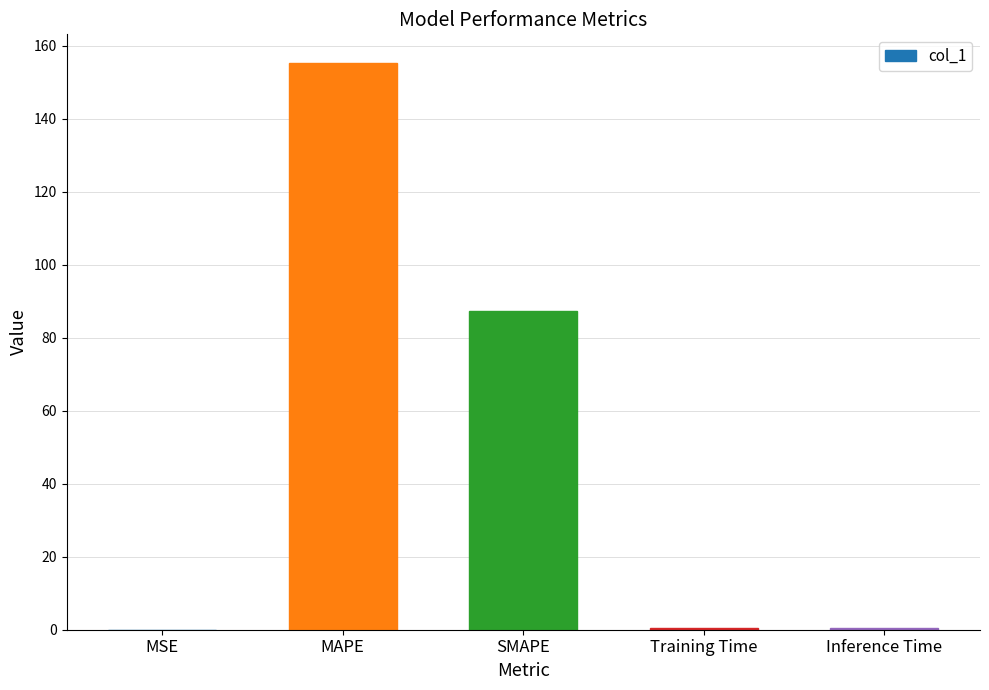

What is the sum of all values?

243.6